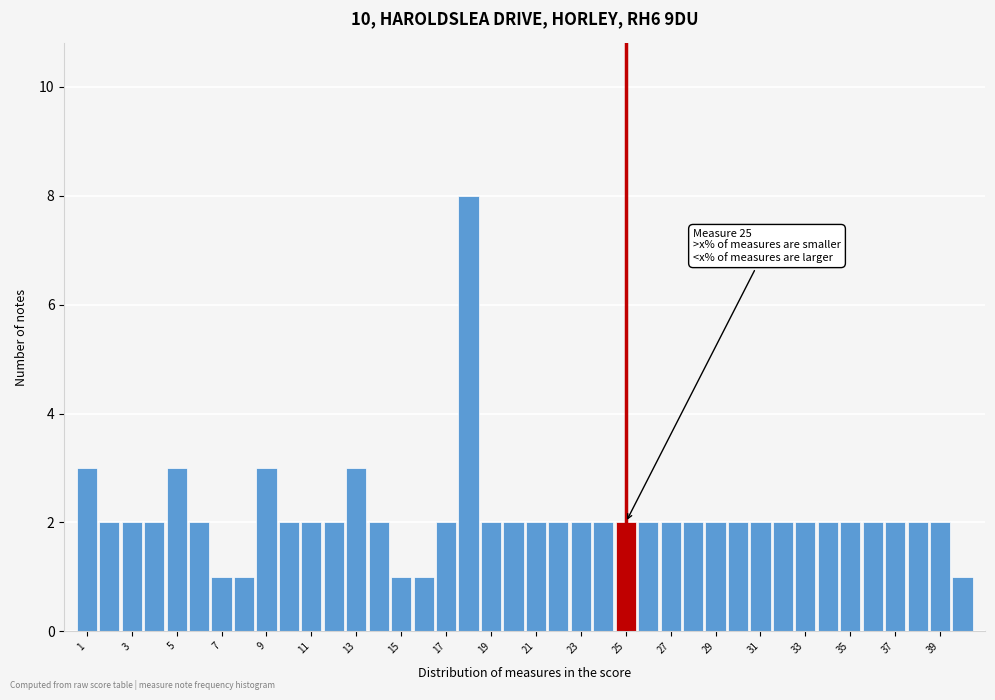

Which range on the x-axis has the tallest bar?

17.5 to 18.5